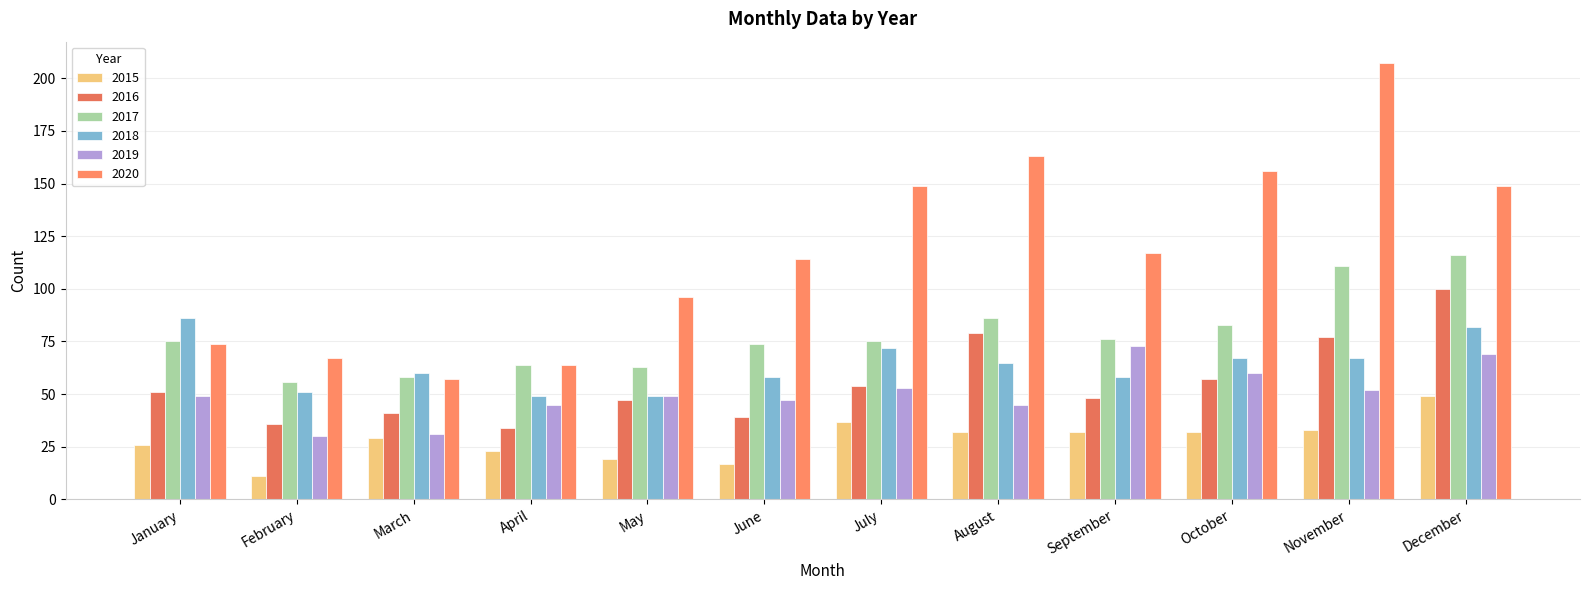

What is the value of the 2017 bar at the 3rd from the left?

58